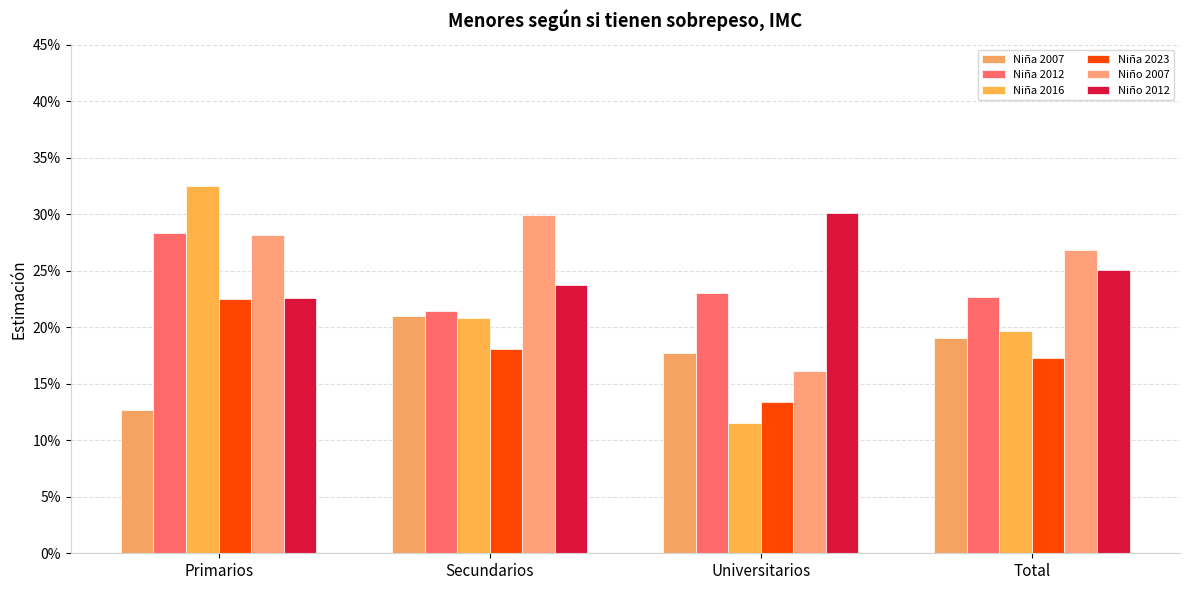

Which series has the largest total across all categories?

Niño 2012